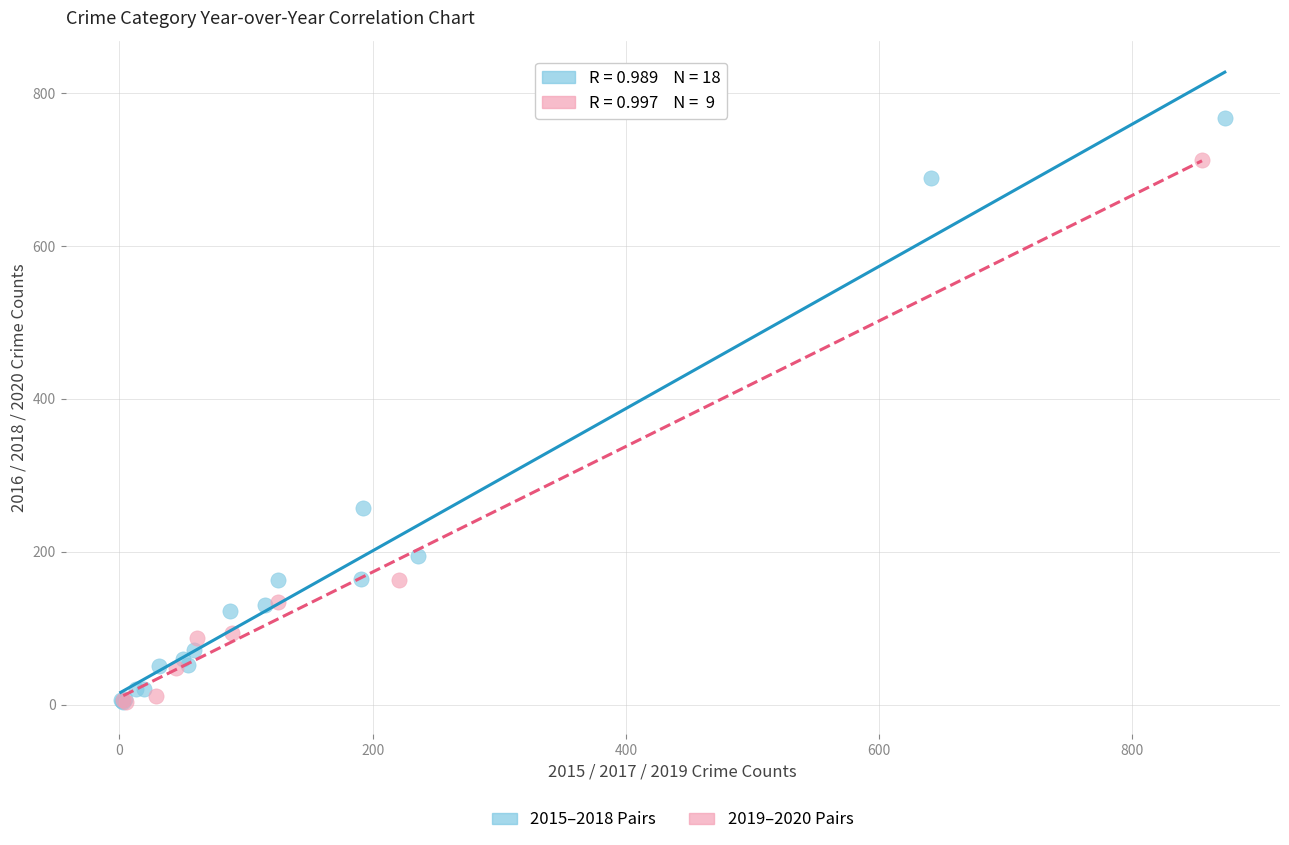

Which series has the widest spread of Y values?

2015–2018 Pairs